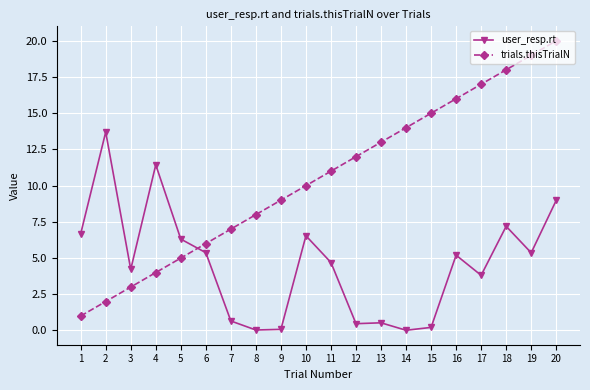

What is the difference between the highest and lowest values at 19?

13.6